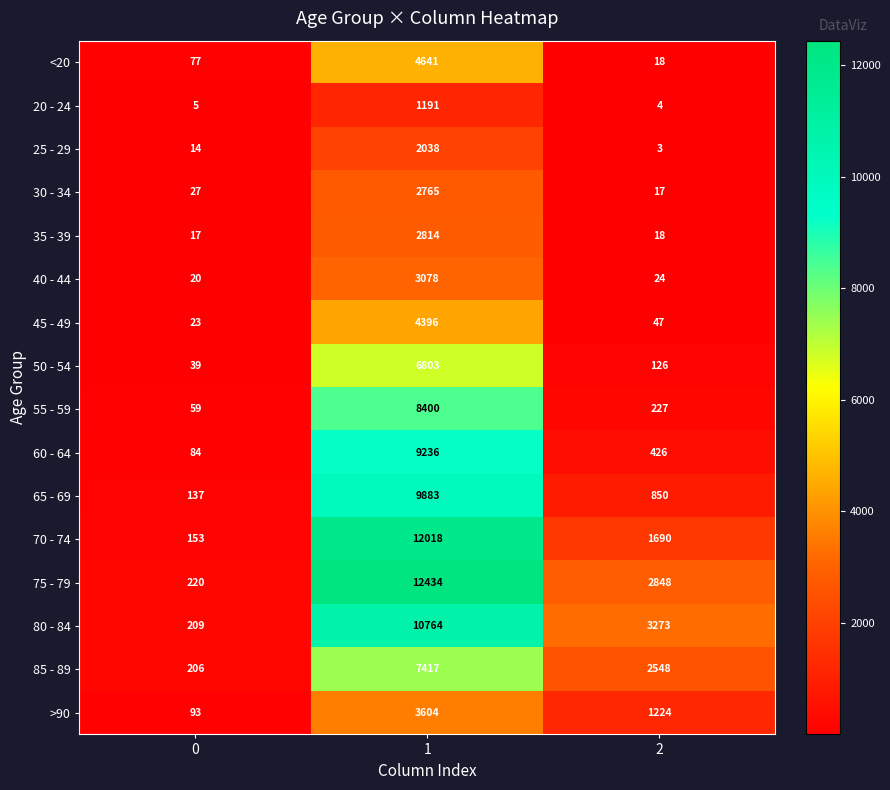

Is it true that 35 - 39 equals 2814 at 1?

True